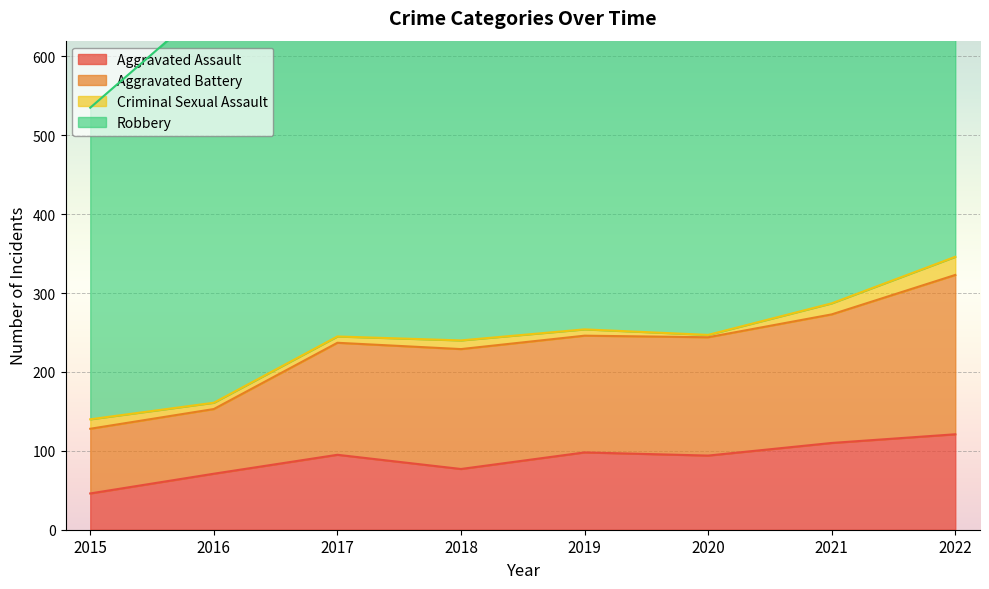

How many categories are shown in the chart?

8